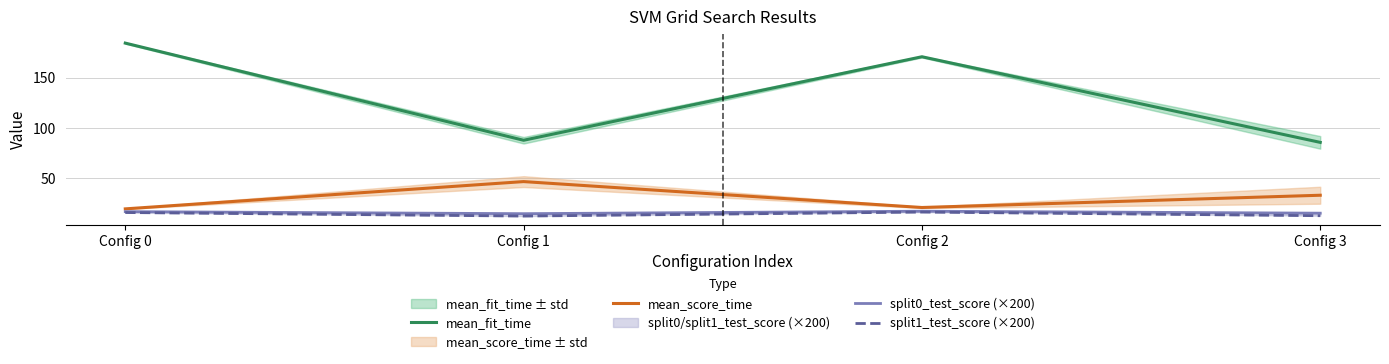

At which category does split0_test_score (×200) reach its first local valley?

Config 1